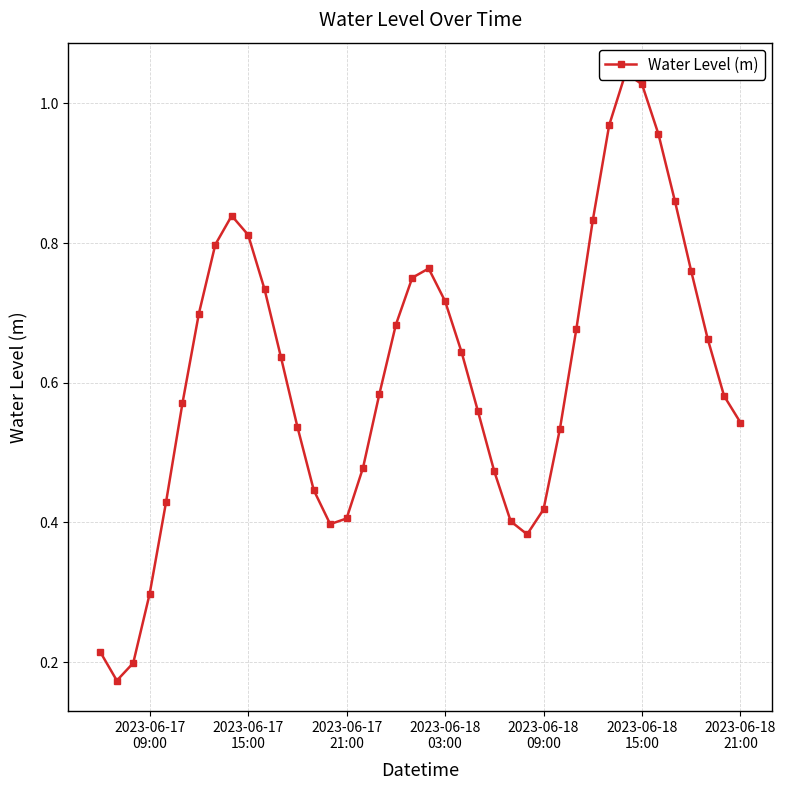

Reading left to right, extract all data points from this chart.

0.2	0.2	0.2	0.3	0.4	0.6	0.7	0.8	0.8	0.8	0.7	0.6	0.5	0.4	0.4	0.4	0.5	0.6	0.7	0.8	0.8	0.7	0.6	0.6	0.5	0.4	0.4	0.4	0.5	0.7	0.8	1.0	1.0	1.0	1.0	0.9	0.8	0.7	0.6	0.5